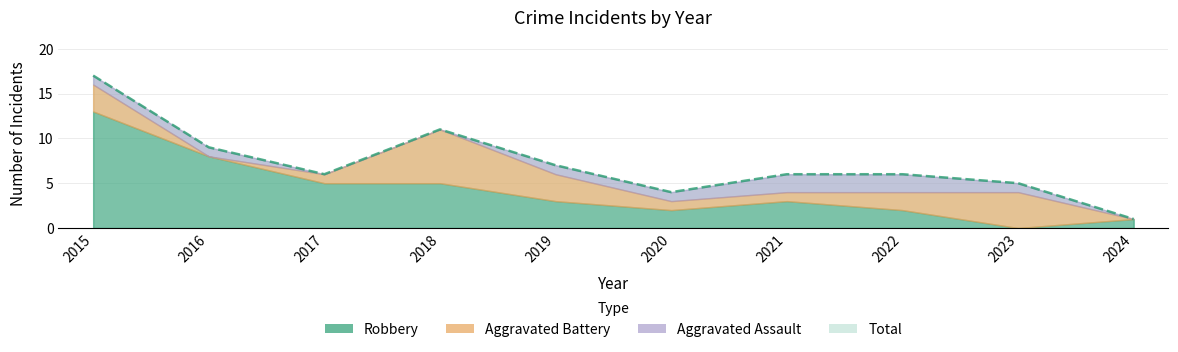

What is the approximate value of Aggravated Assault at 2016?

1